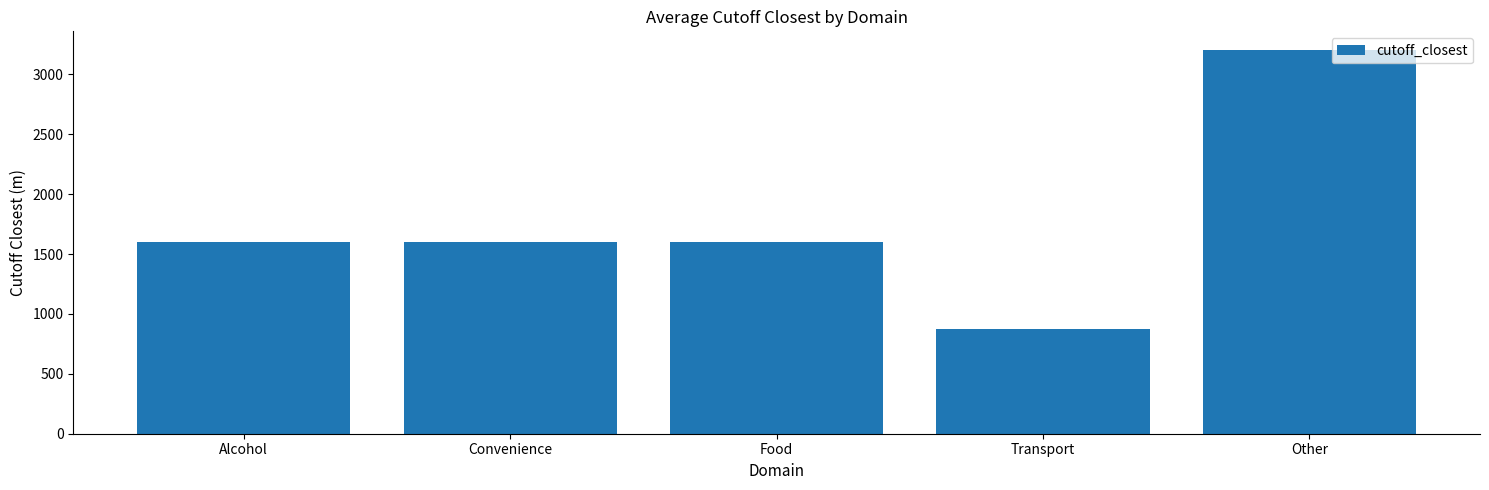

What is the average value?

1775.7